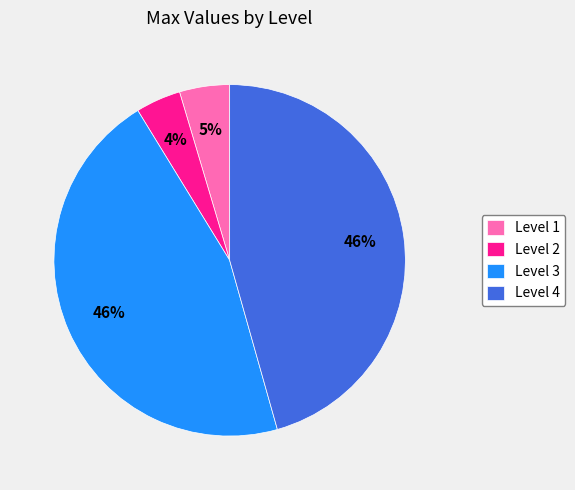

Is it true that Level 3 is 37% of the pie?

False